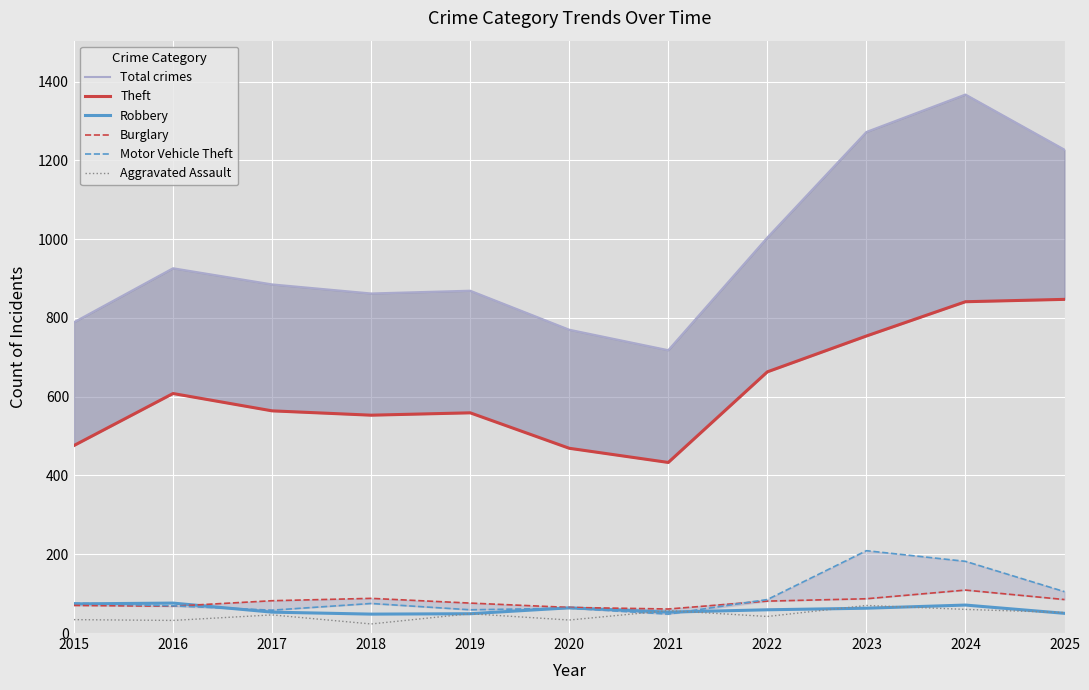

What is the difference between the second highest and minimum values in the Motor Vehicle Theft series?

134